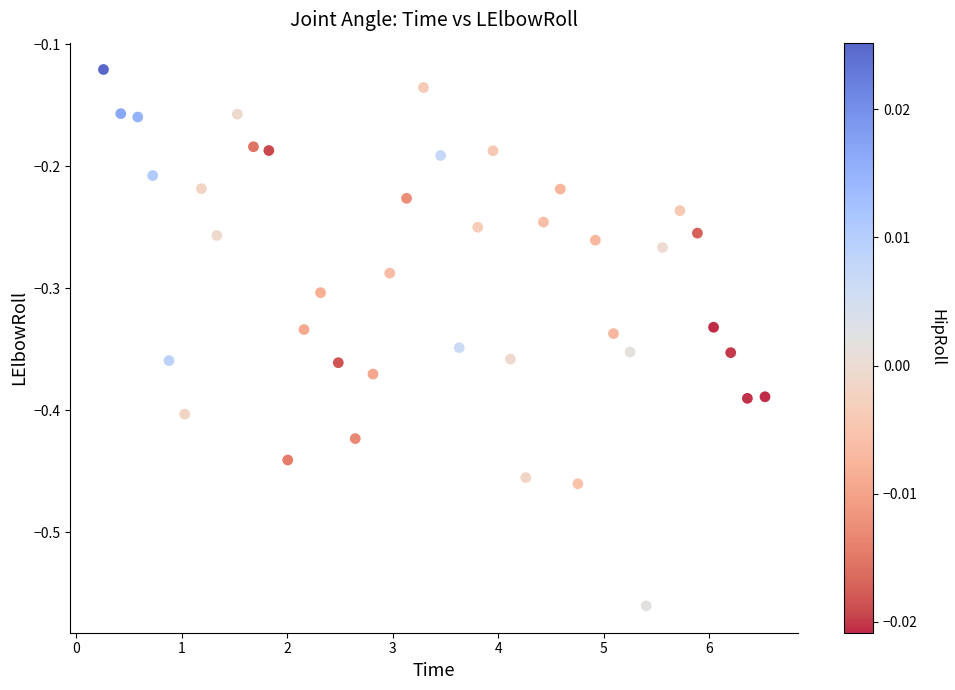

What is the range of X values (max minus min)?

6.3